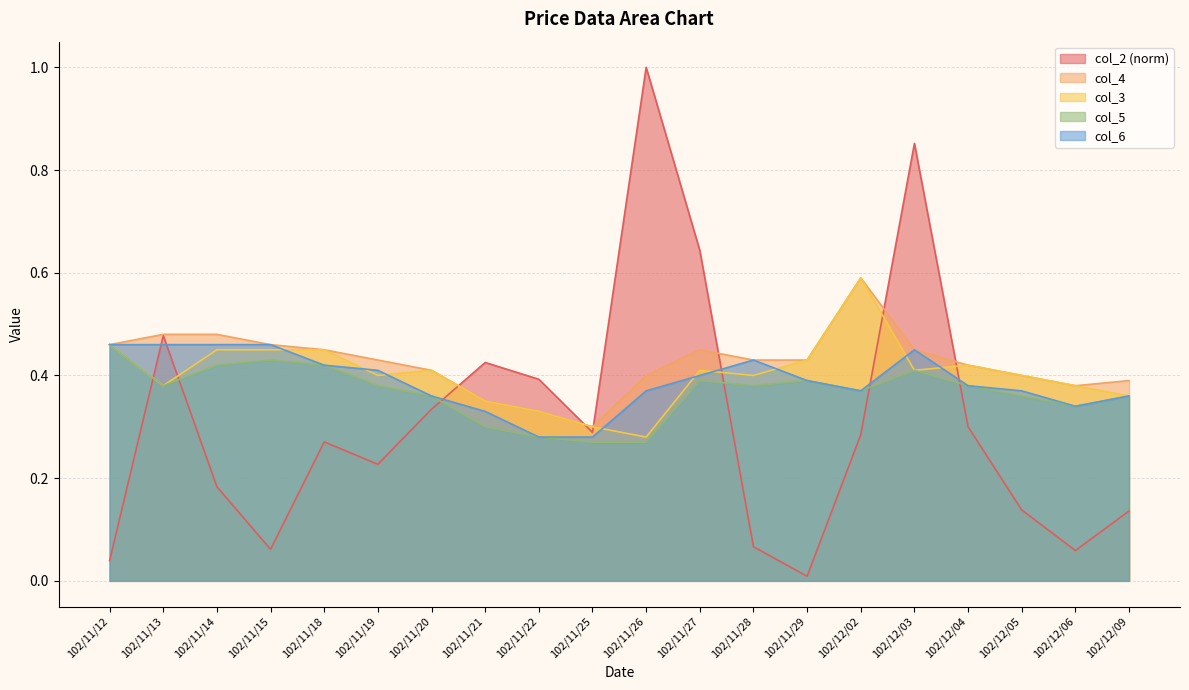

What is the label of the 16th point from the right?

102/11/18